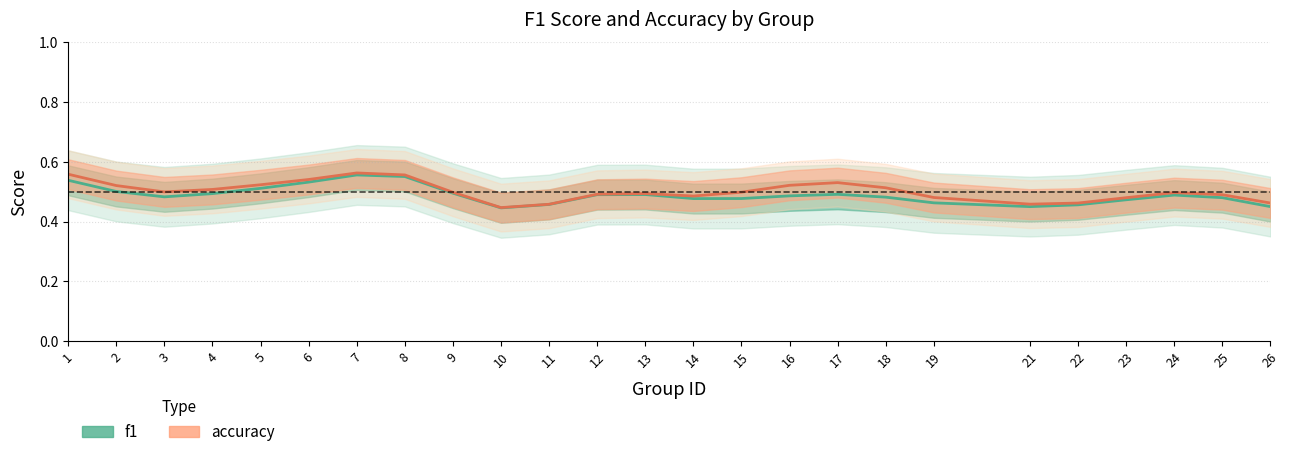

Does the chart display data point markers on the line(s)?

No